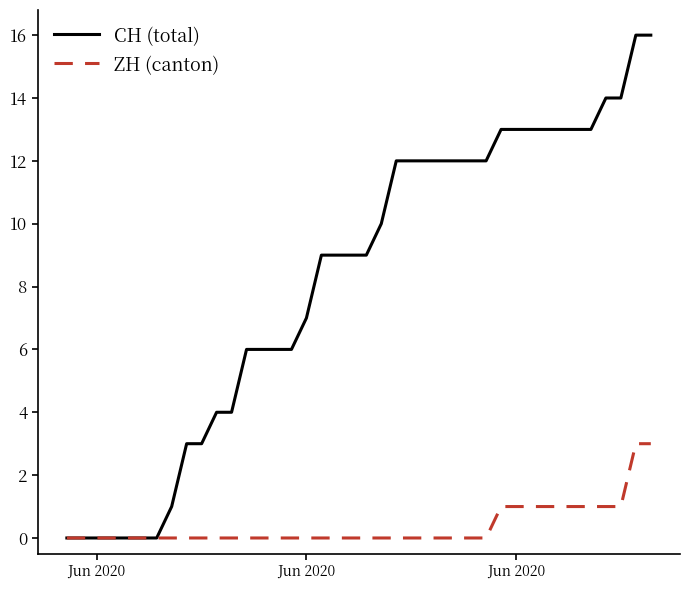

Which series has the widest spread of values?

CH (total)